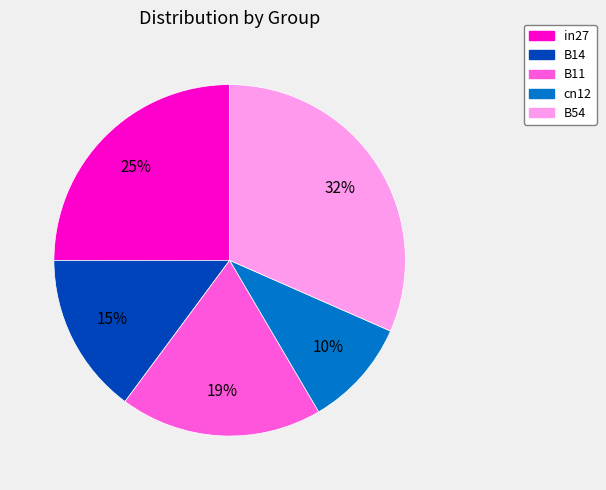

Which category has the smallest portion of the pie?

cn12